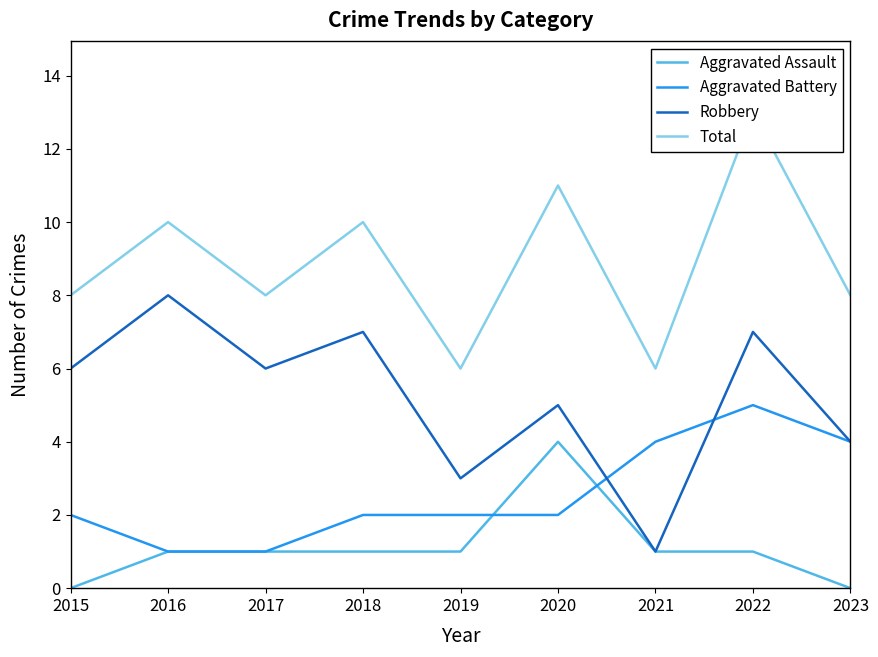

How many data points in Aggravated Assault are less than 1?

2